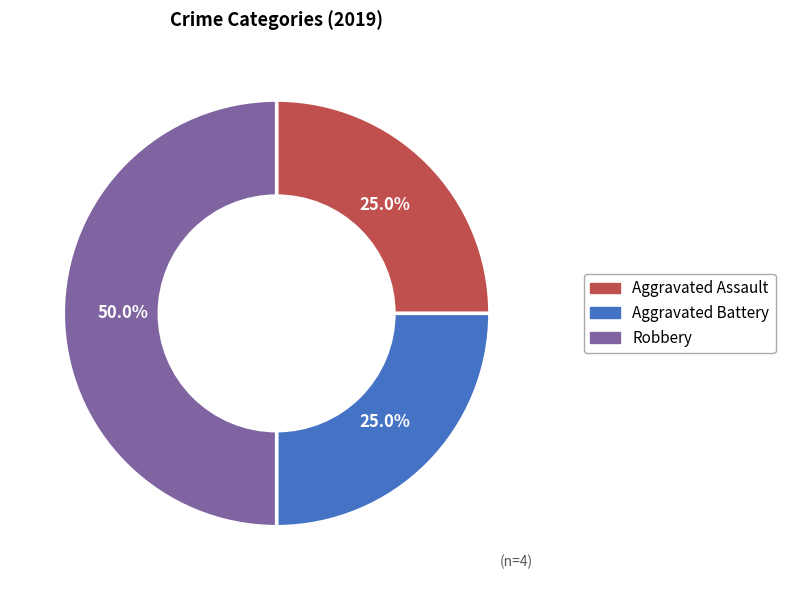

How many segments does this pie chart have?

3